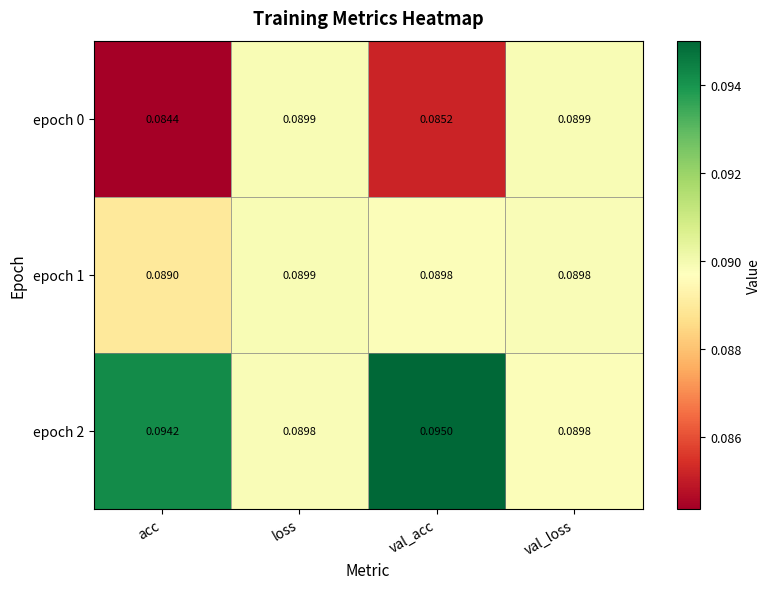

How many distinct data groups are displayed?

3